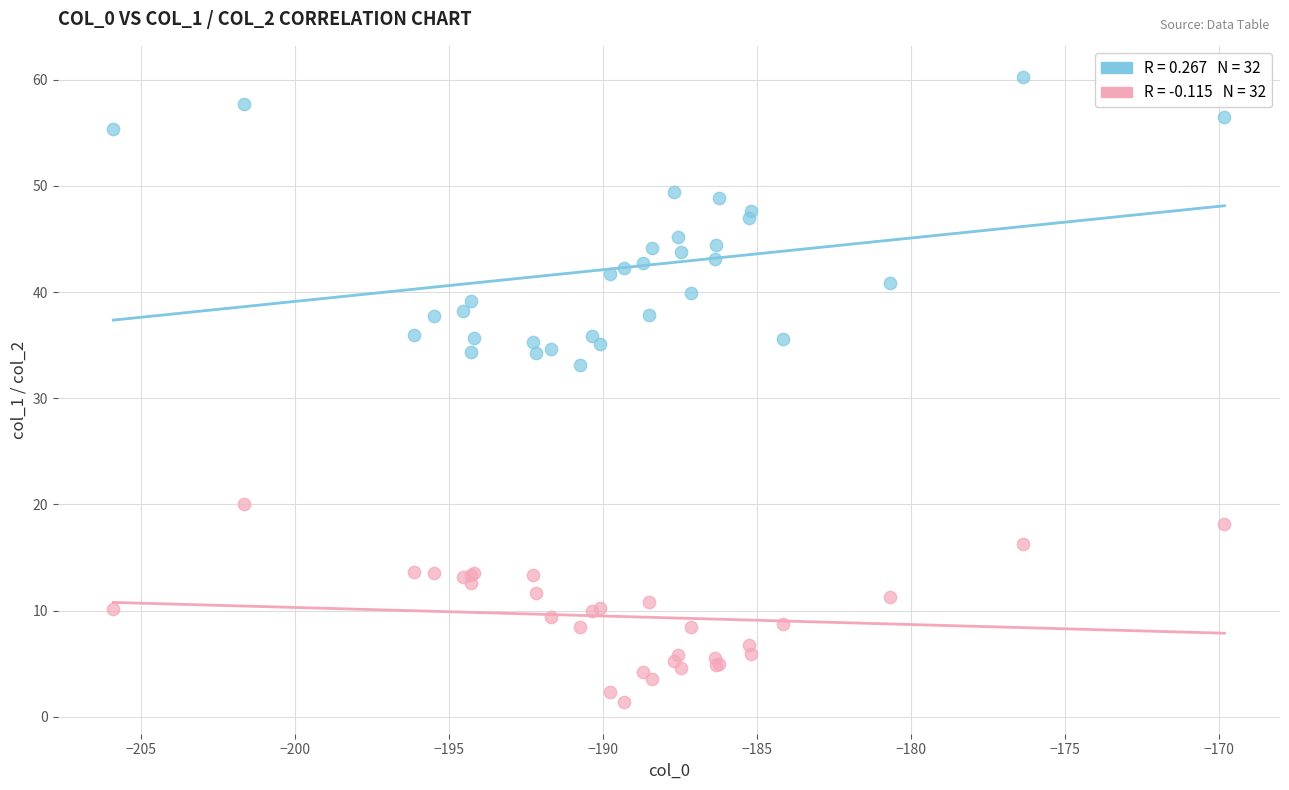

Across all series, what Y value is closest to 30?

33.1